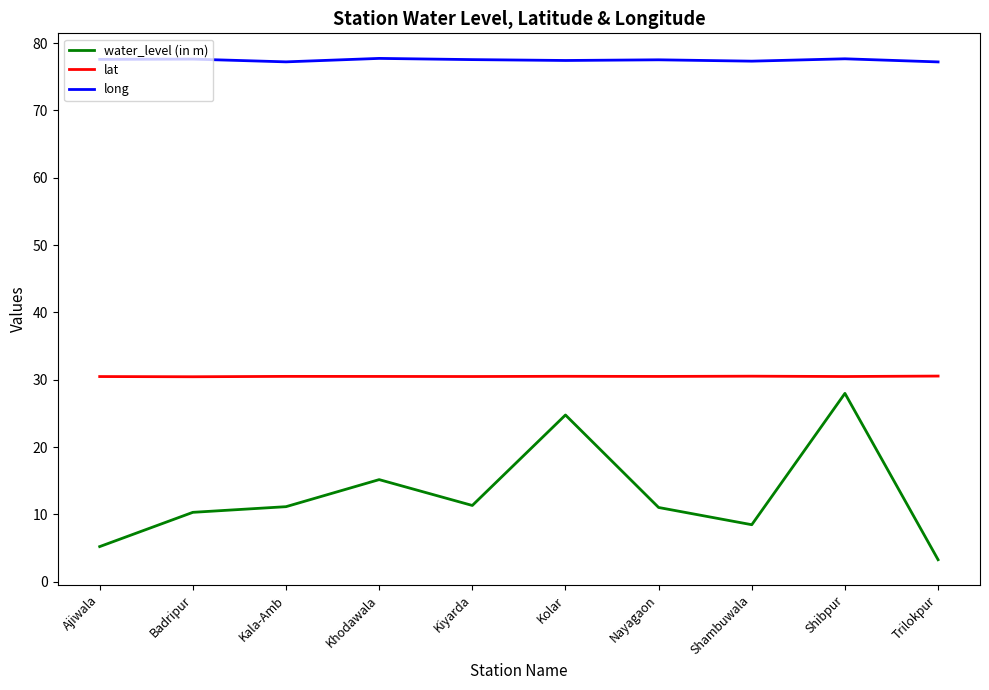

List the series in order of their peak value, lowest first.

water_level (in m), lat, long